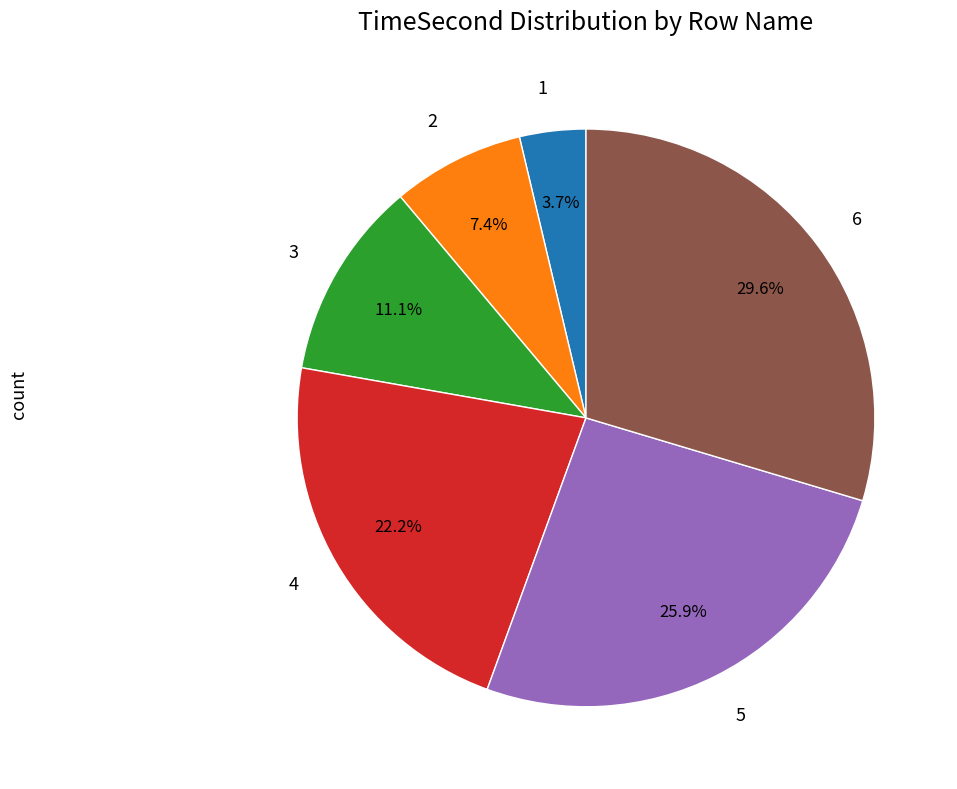

What is the smallest slice in the pie chart?

1